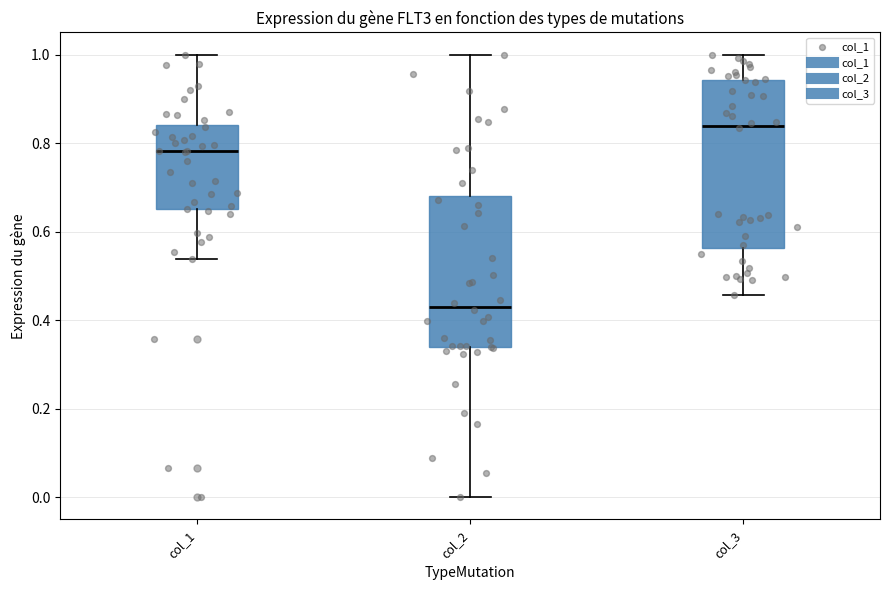

Where does the upper whisker of the box for col_1 end on the y-axis? The values are not printed on the chart, so give them approximately, as read against the axis.

1.00